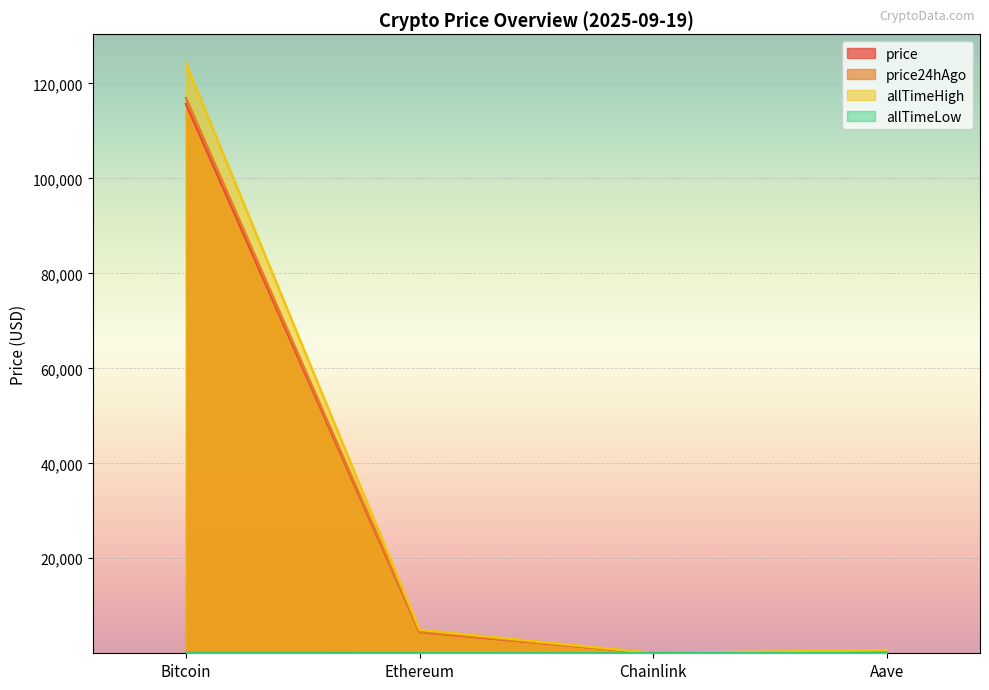

Is the value of allTimeHigh at Bitcoin greater than the value of allTimeLow at Aave?

Yes